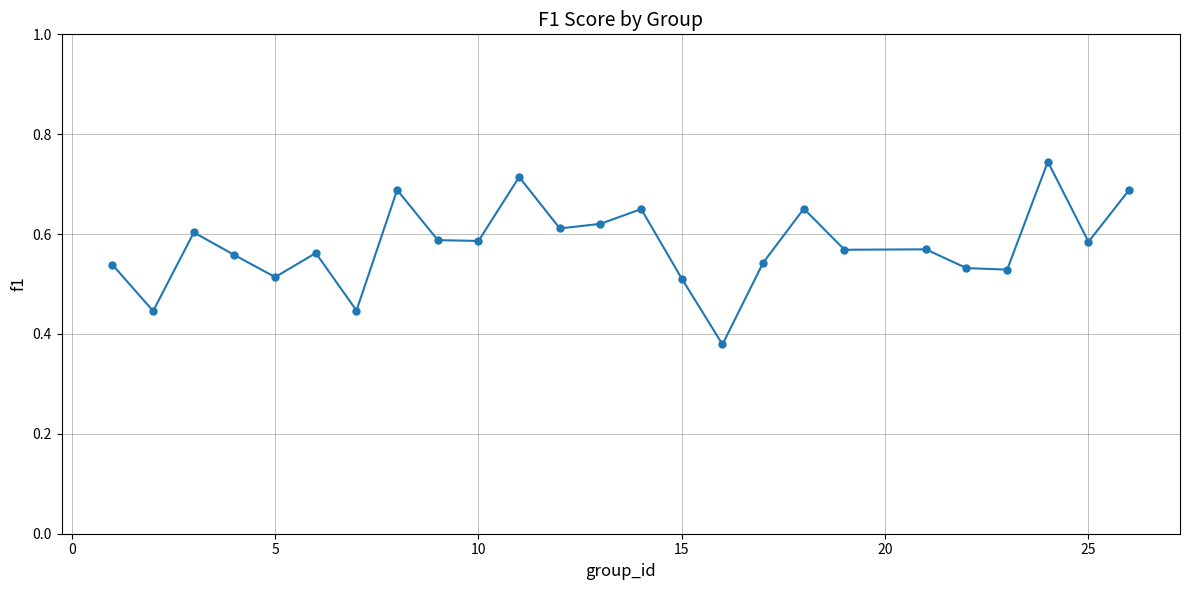

True or false: there are more than 2 points higher than both neighbors.

True